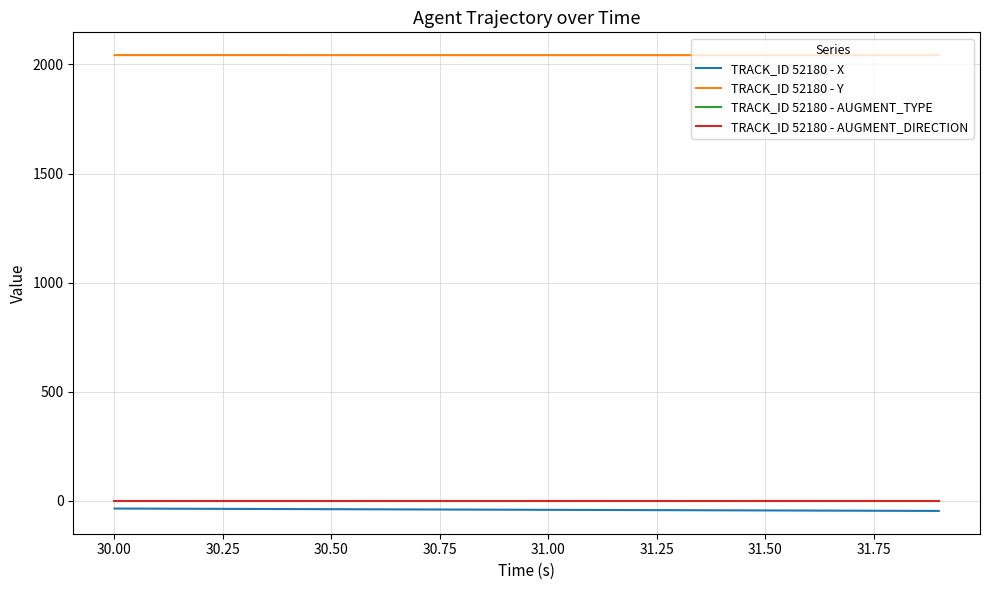

True or false: TRACK_ID 52180 - Y and TRACK_ID 52180 - AUGMENT_TYPE intersect in this chart.

False